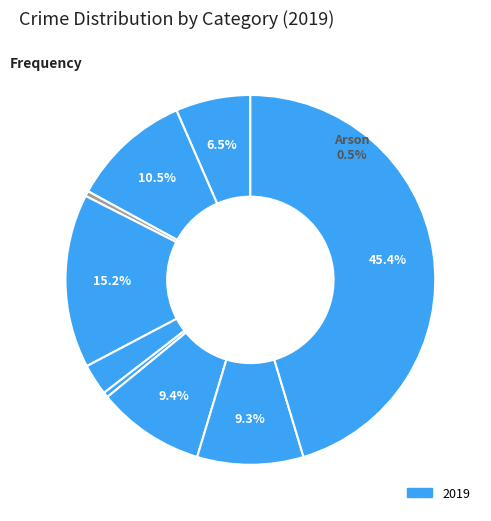

Which slice is the smallest?

Arson